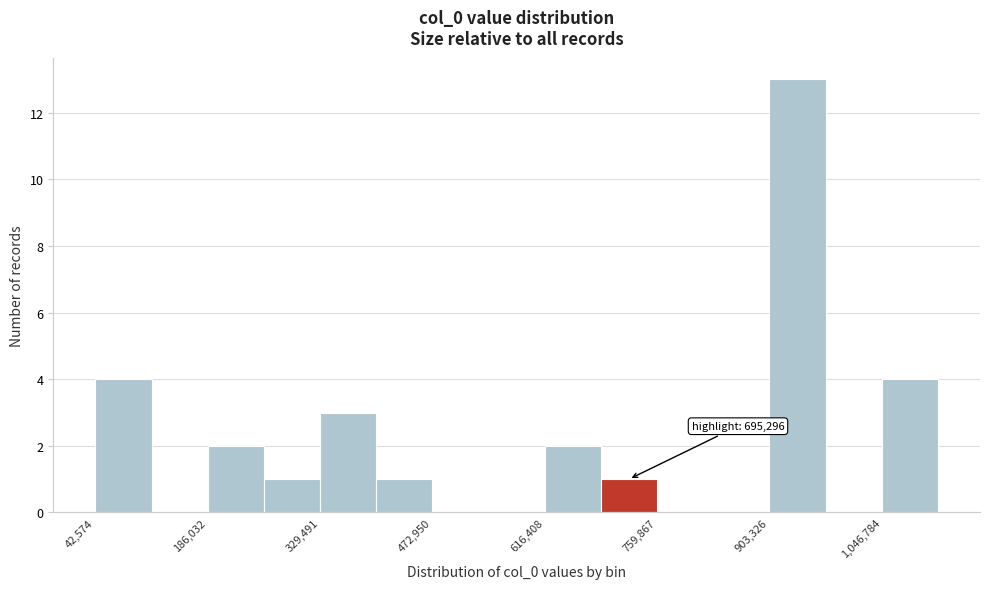

Around what value on the x-axis is the tallest bar? Give the approximate position of its centre, as read against the axis.

940000